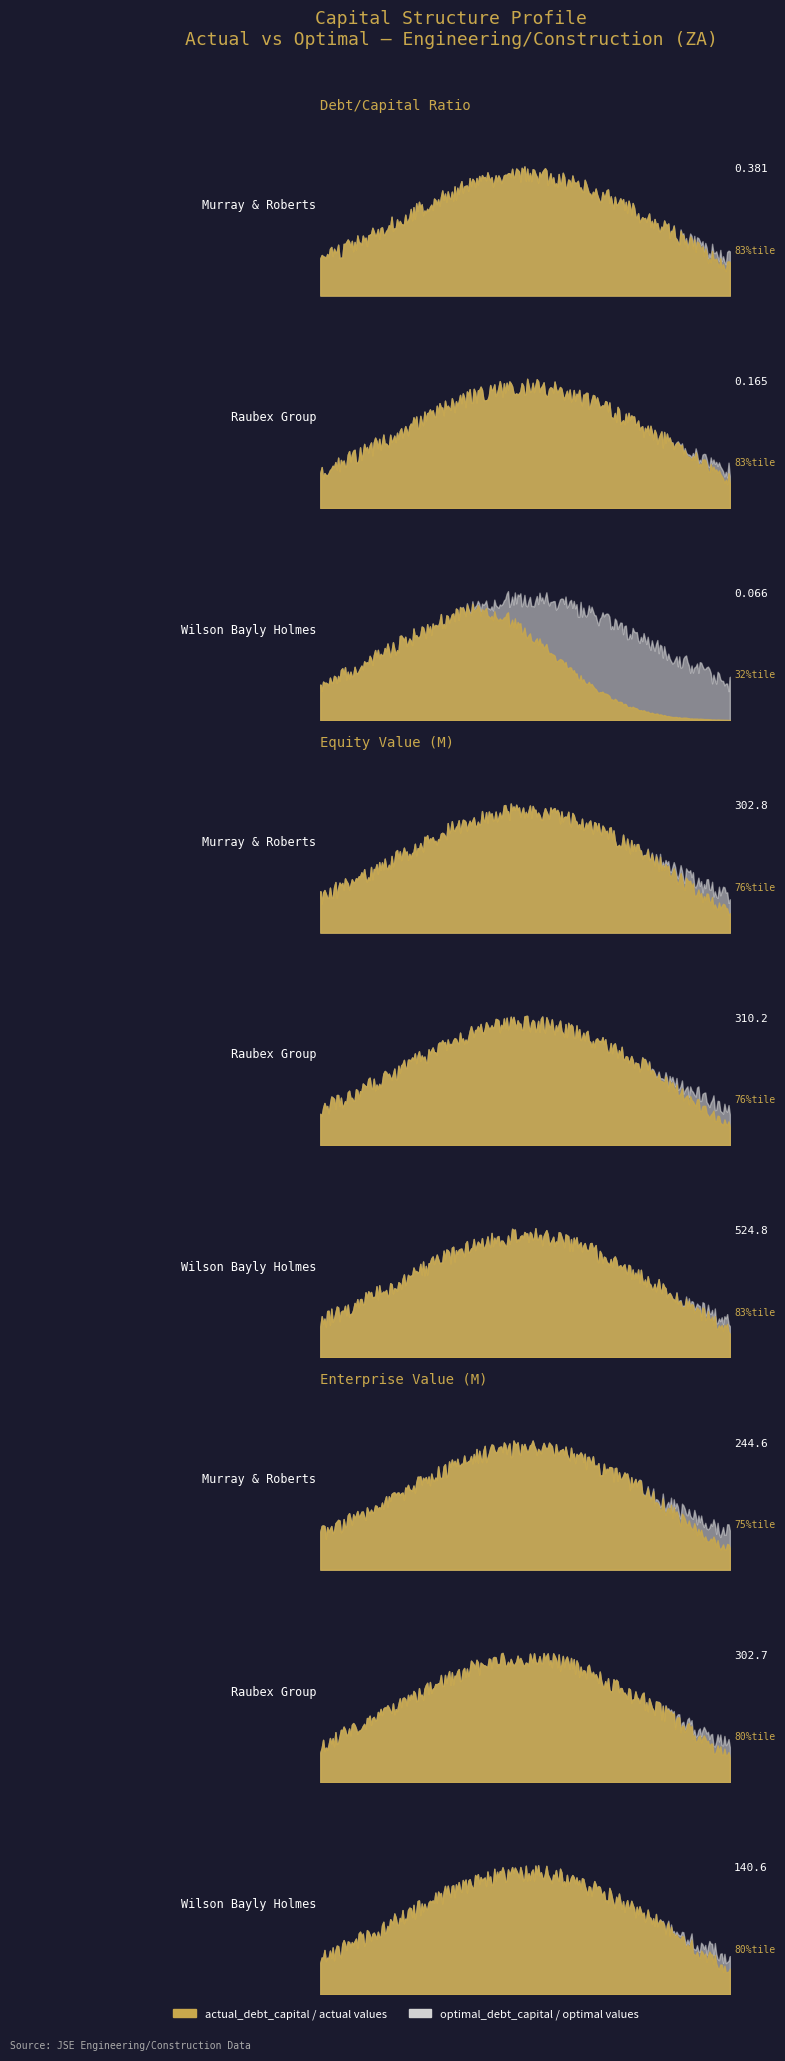

Is it true that optimal_enterprise_value equals 58.7 at Wilson Bayly Holmes?

False